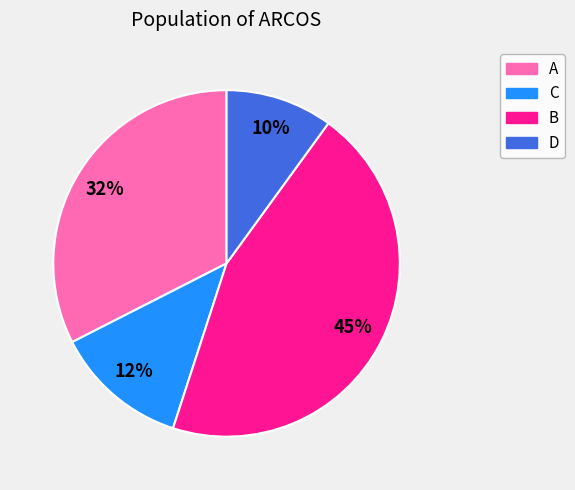

Is C the majority of the pie?

No